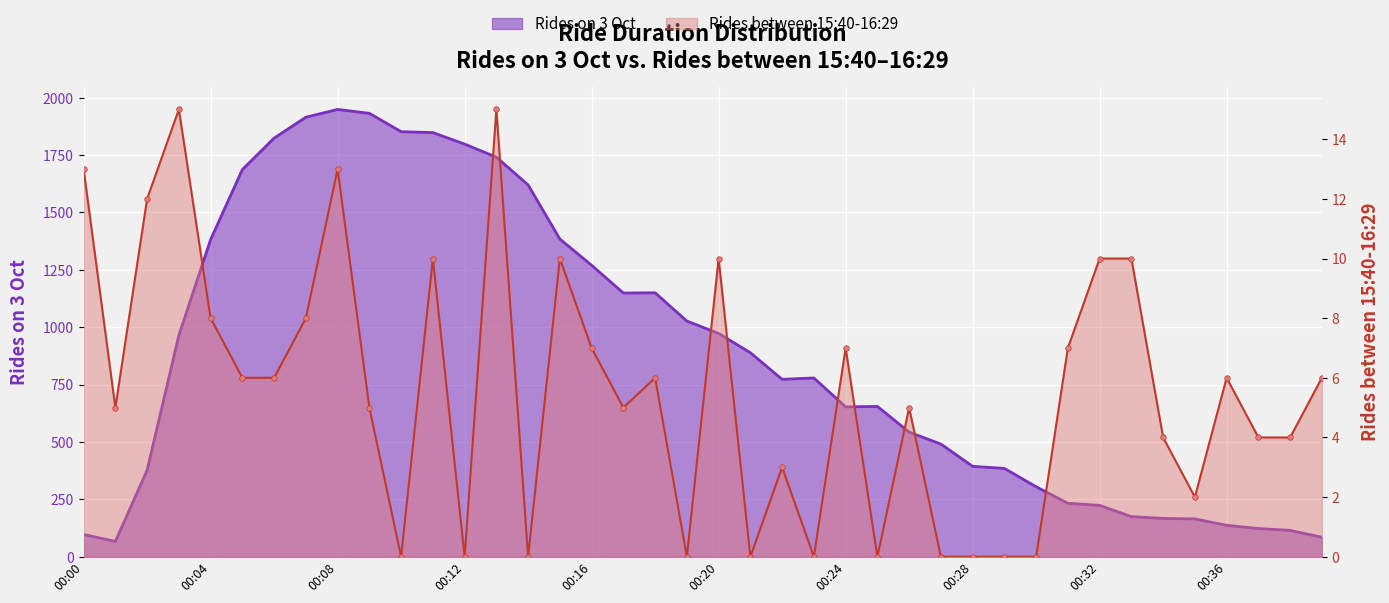

Rank the series by their average value, from highest to lowest.

Rides on 3 Oct, Rides between 15:40-16:29